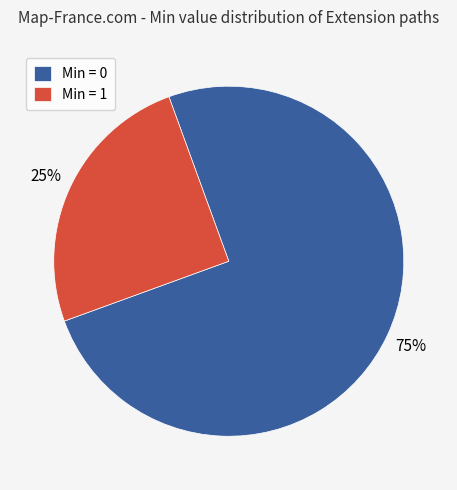

Is it true that Min = 0 is 62% of the pie?

False